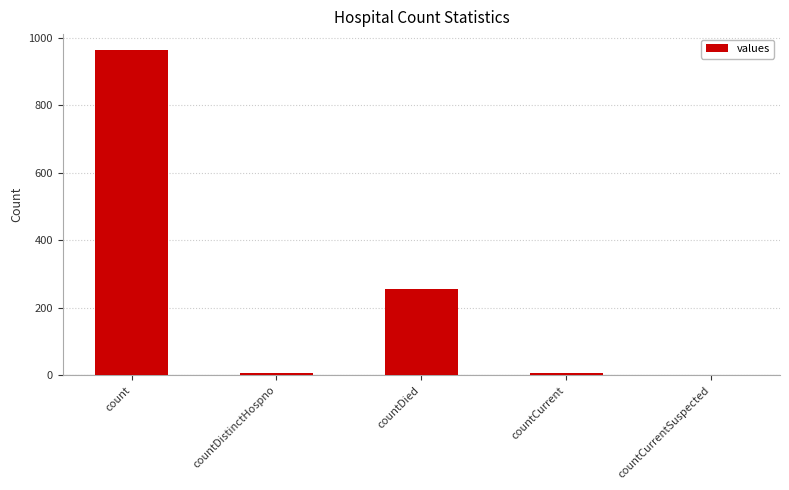

Are the bars grouped side by side (vs. stacked)?

No